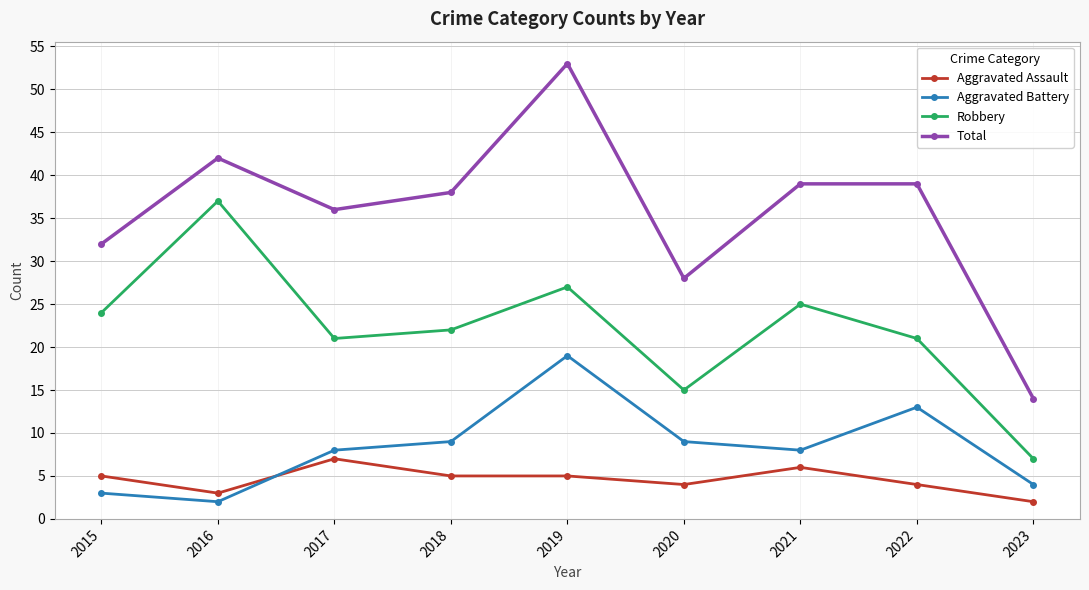

What is the sum of the Aggravated Assault values at 2019 and 2016?

8